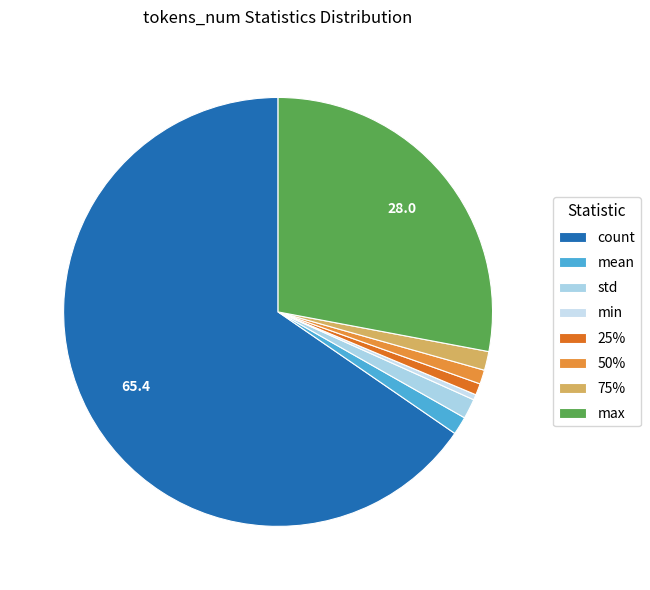

How many slices are in this pie chart?

8